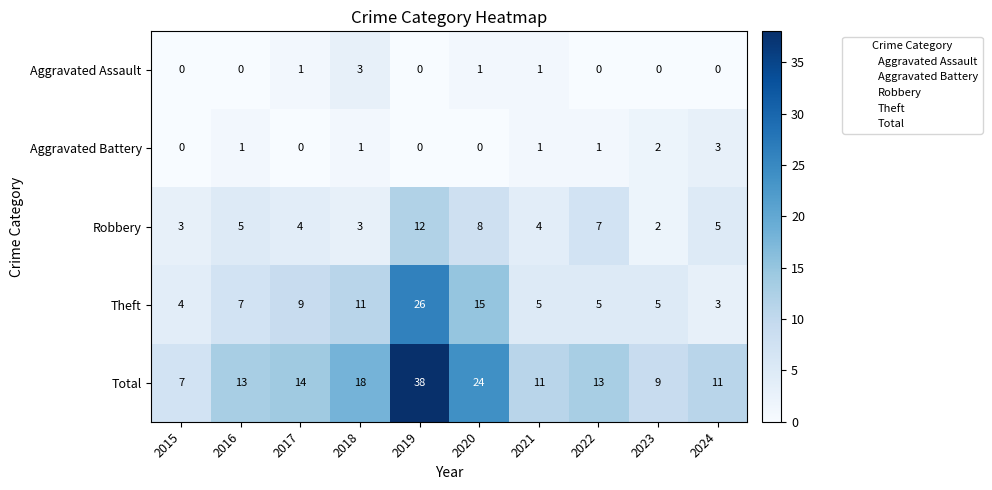

What is the sum of all Robbery values?

53